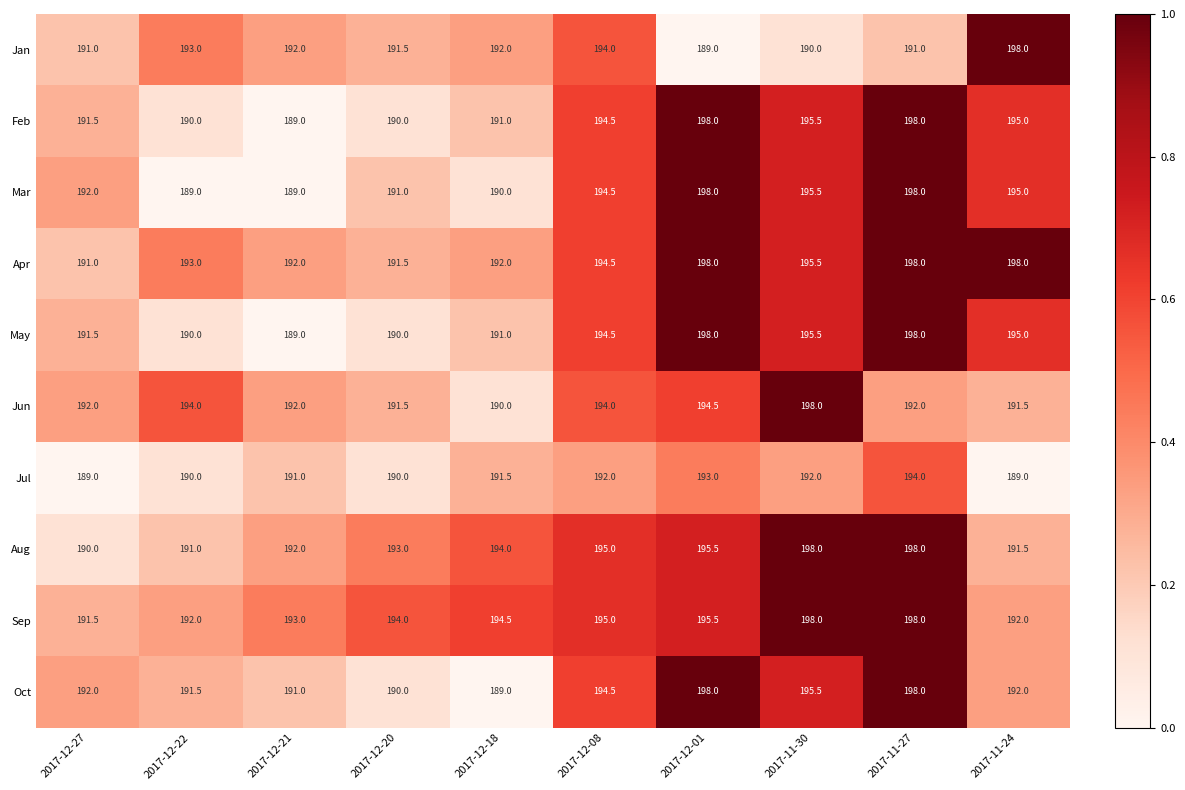

True or false: Mar has a value of 330.1 at 2017-12-01.

False